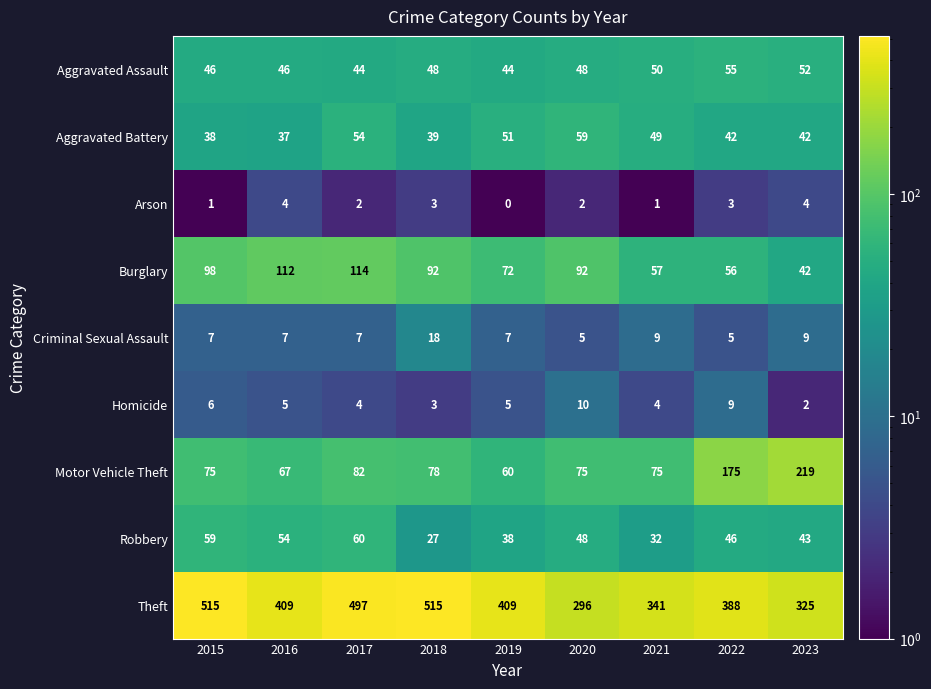

How many categories are shown in the chart?

9